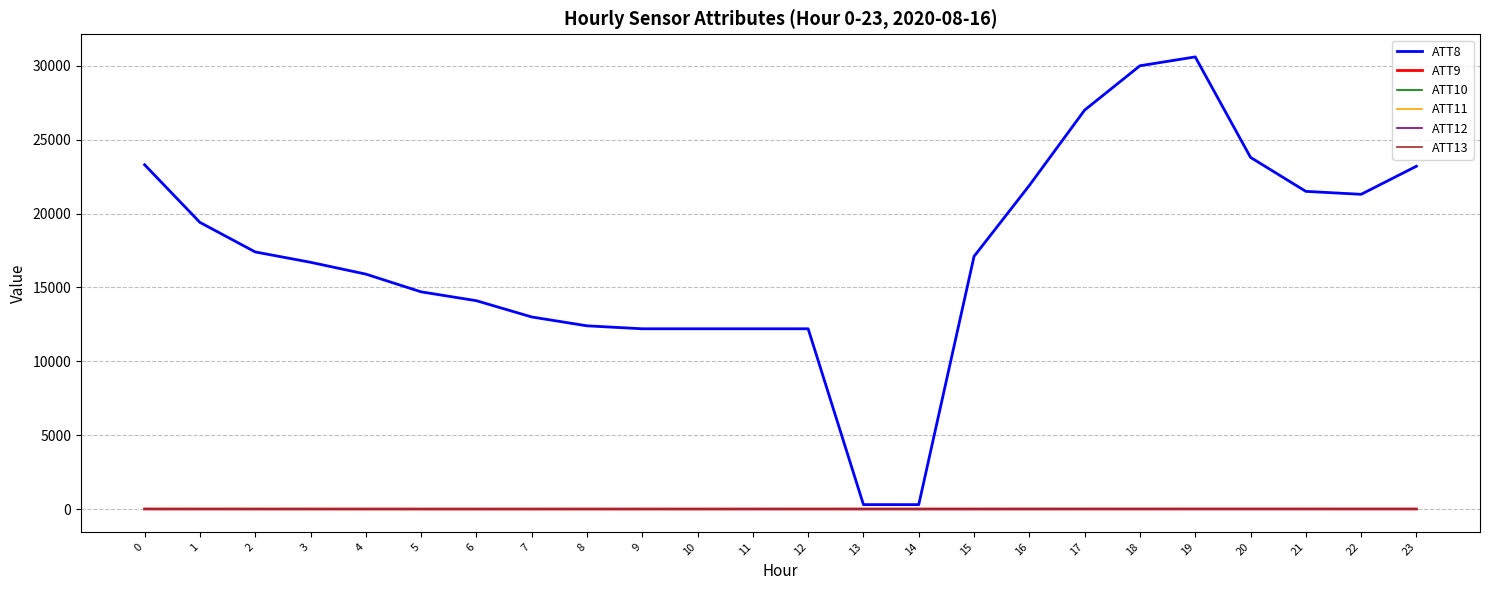

Which series has the largest range (max minus min)?

ATT8